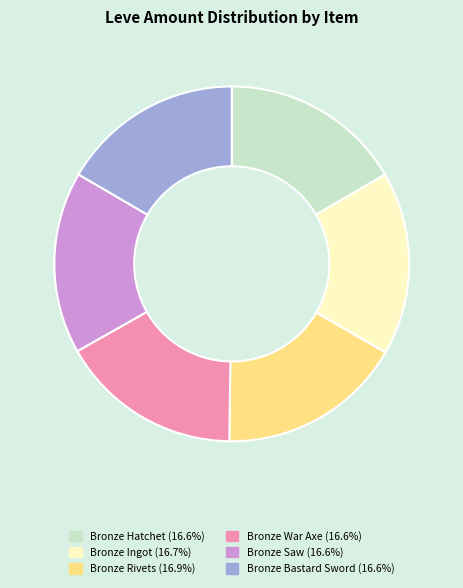

Is the sum of Bronze Ingot and Bronze Bastard Sword greater than half?

No